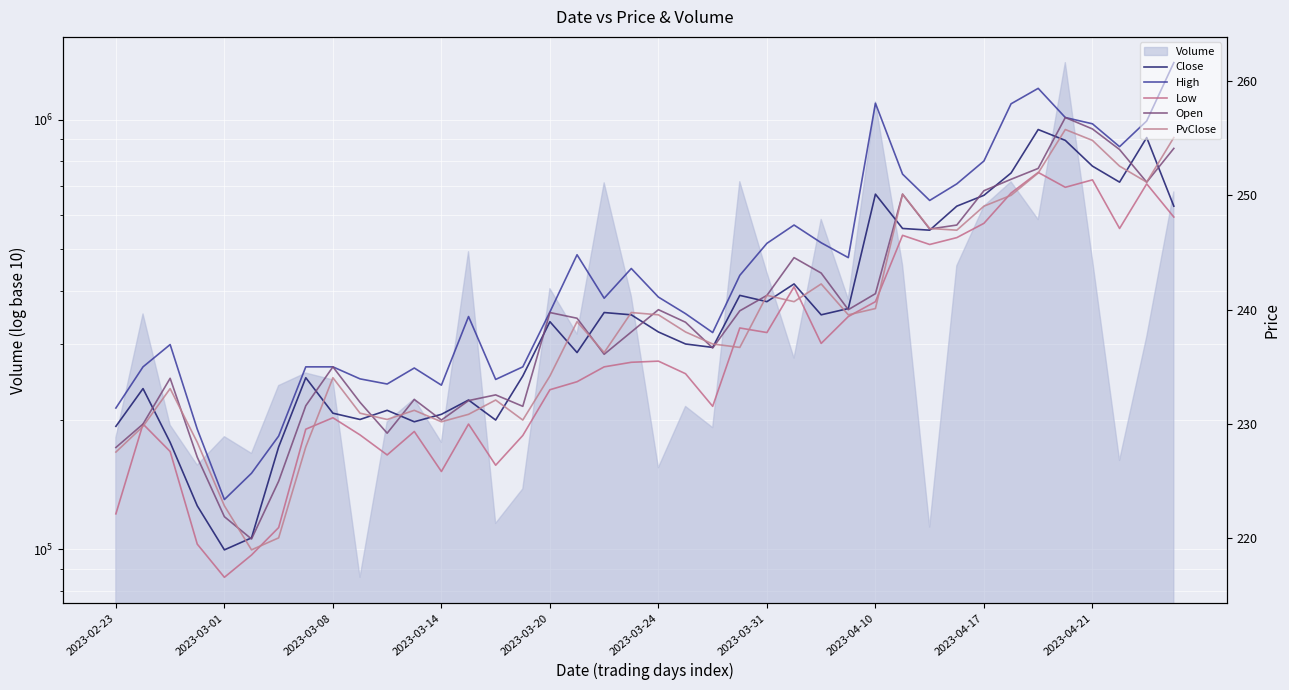

What is the average value of the Open series?

239.0